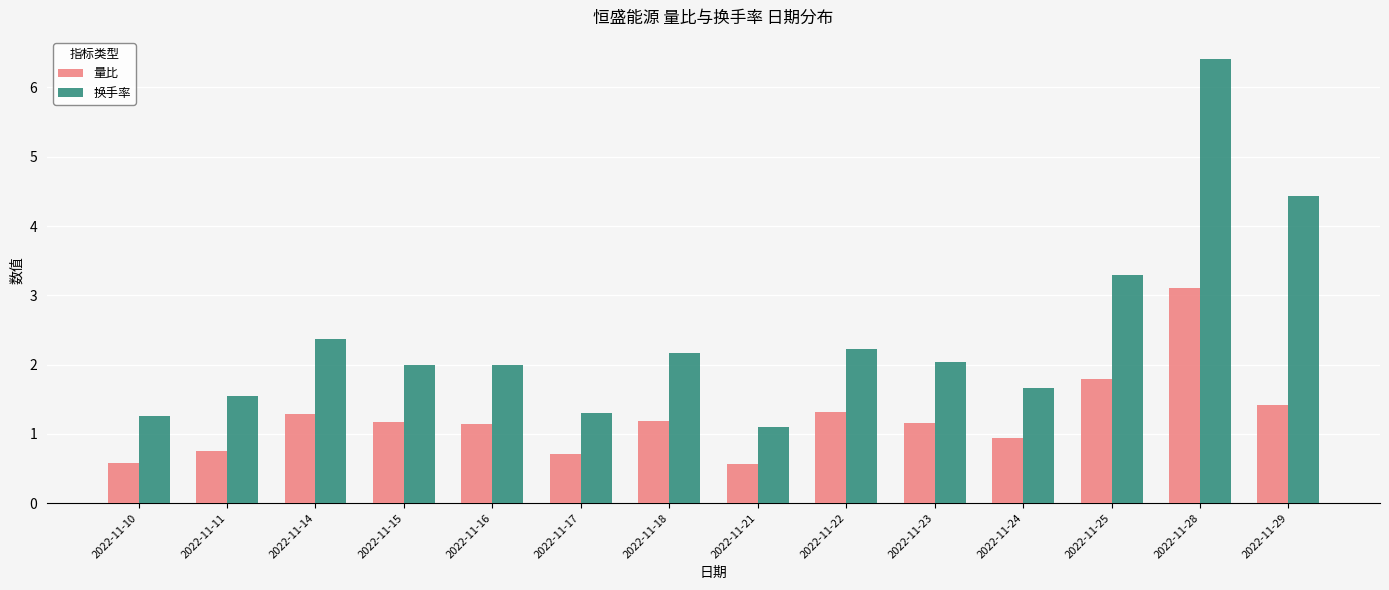

Between 2022-11-24 and 2022-11-29, which series saw the biggest shift?

换手率